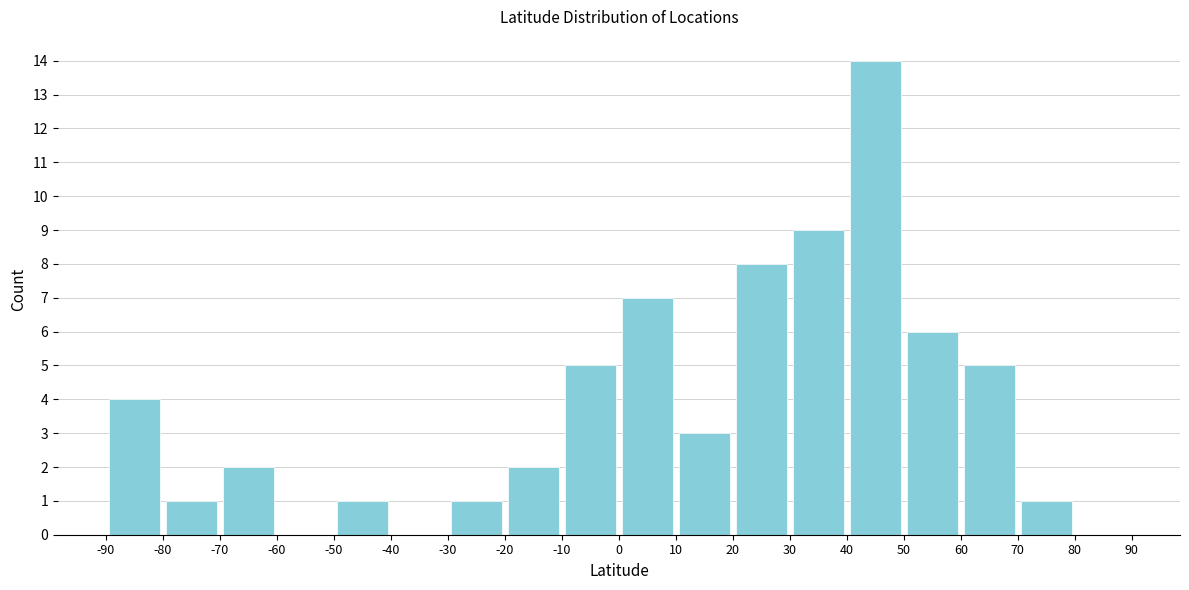

How tall is the bar that spans -80 to -70 on the x-axis? The values are not printed on the chart, so give them approximately, as read against the axis.

1